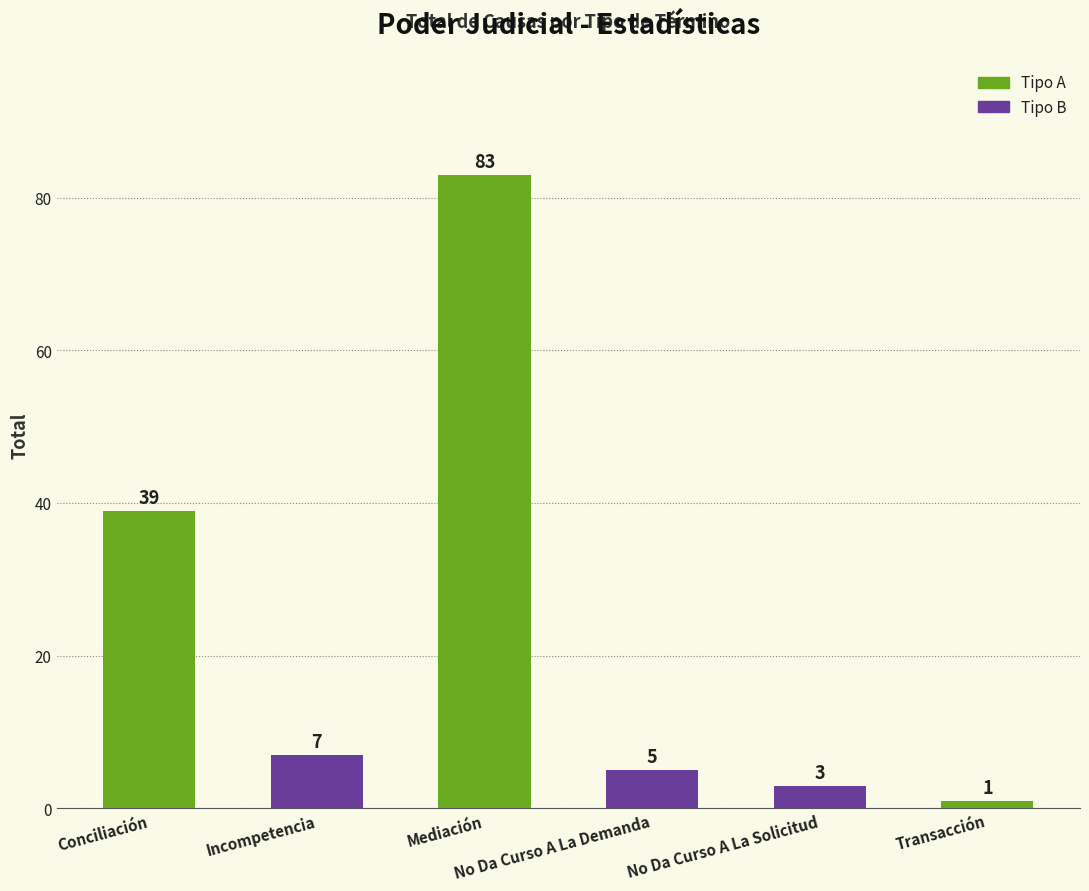

Reading left to right, list all the values displayed in this chart.

Conciliación=39	Incompetencia=7	Mediación=83	No Da Curso A La Demanda=5	No Da Curso A La Solicitud=3	Transacción=1